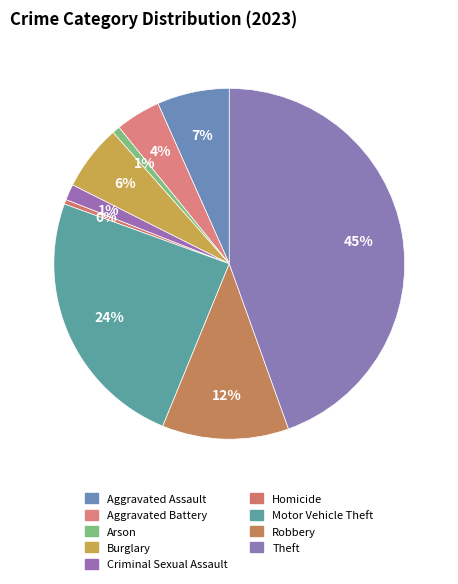

Is it true that Theft is 36% of the pie?

False